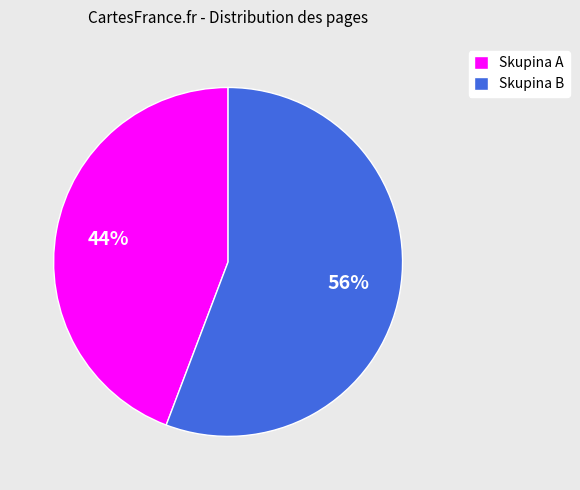

True or false: Skupina B accounts for 64% of the total.

False